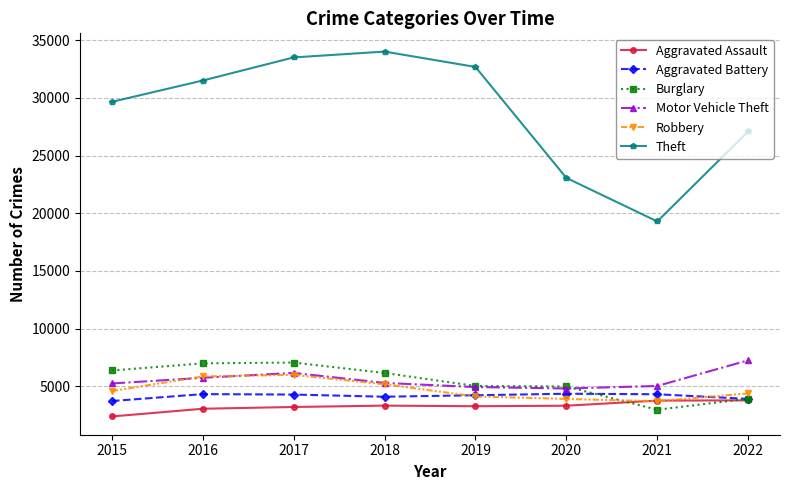

At how many categories does at least one series exceed 22792?

7